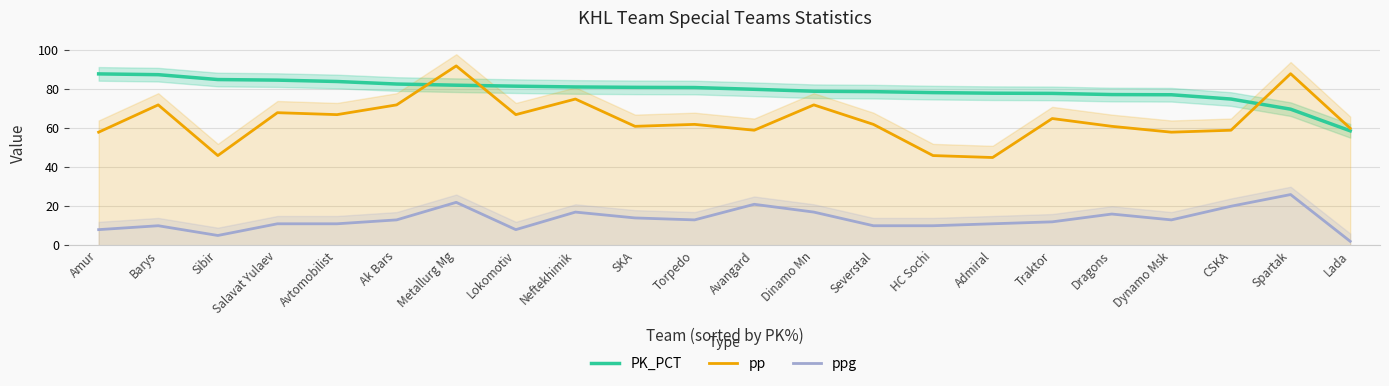

How many times do pp and PK_PCT cross each other?

3